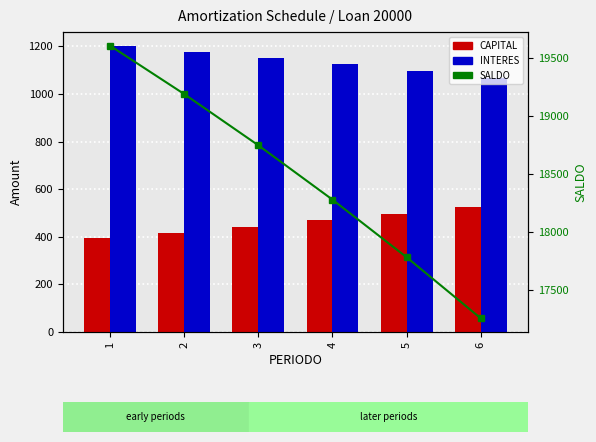

What is the difference between the maximum and second lowest values in the SALDO series?

1825.1